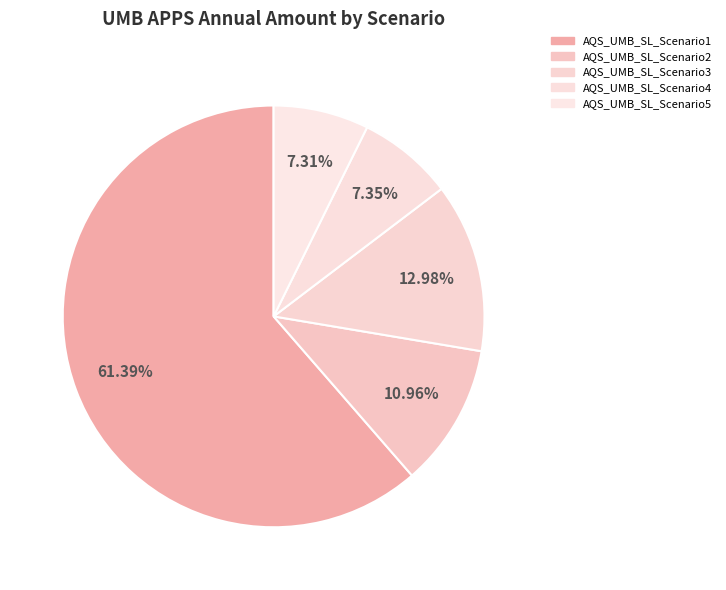

Count the number of slices in the pie.

5